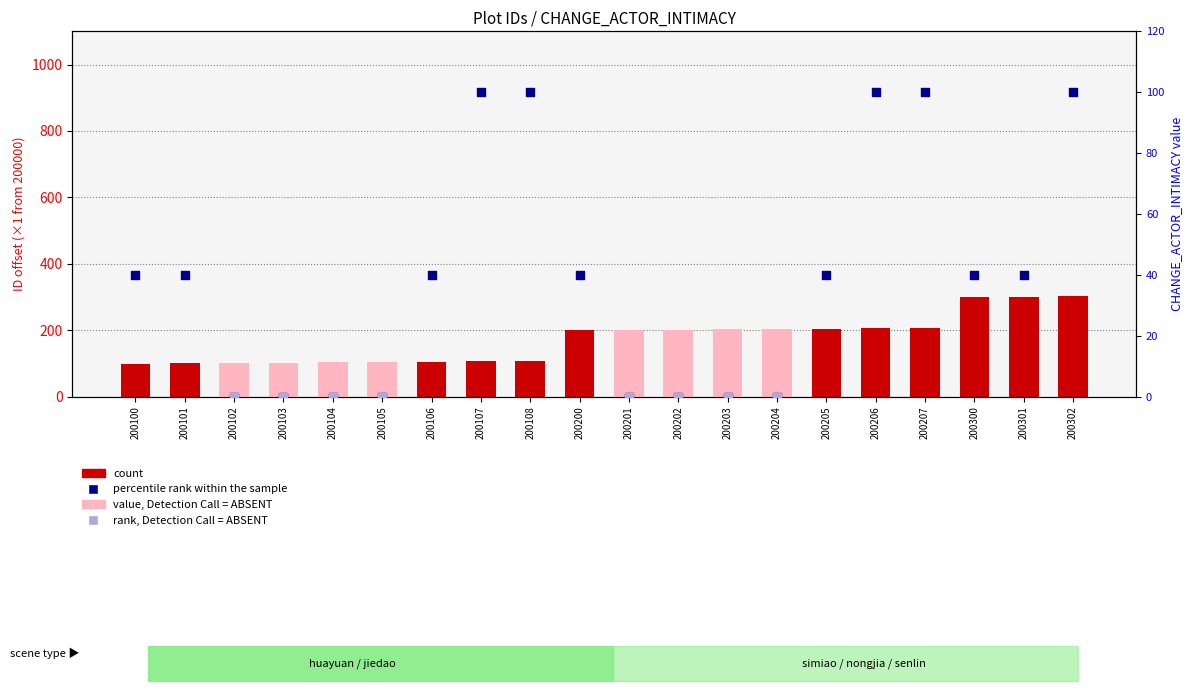

Between 200108 and 200106, which is larger?

200108